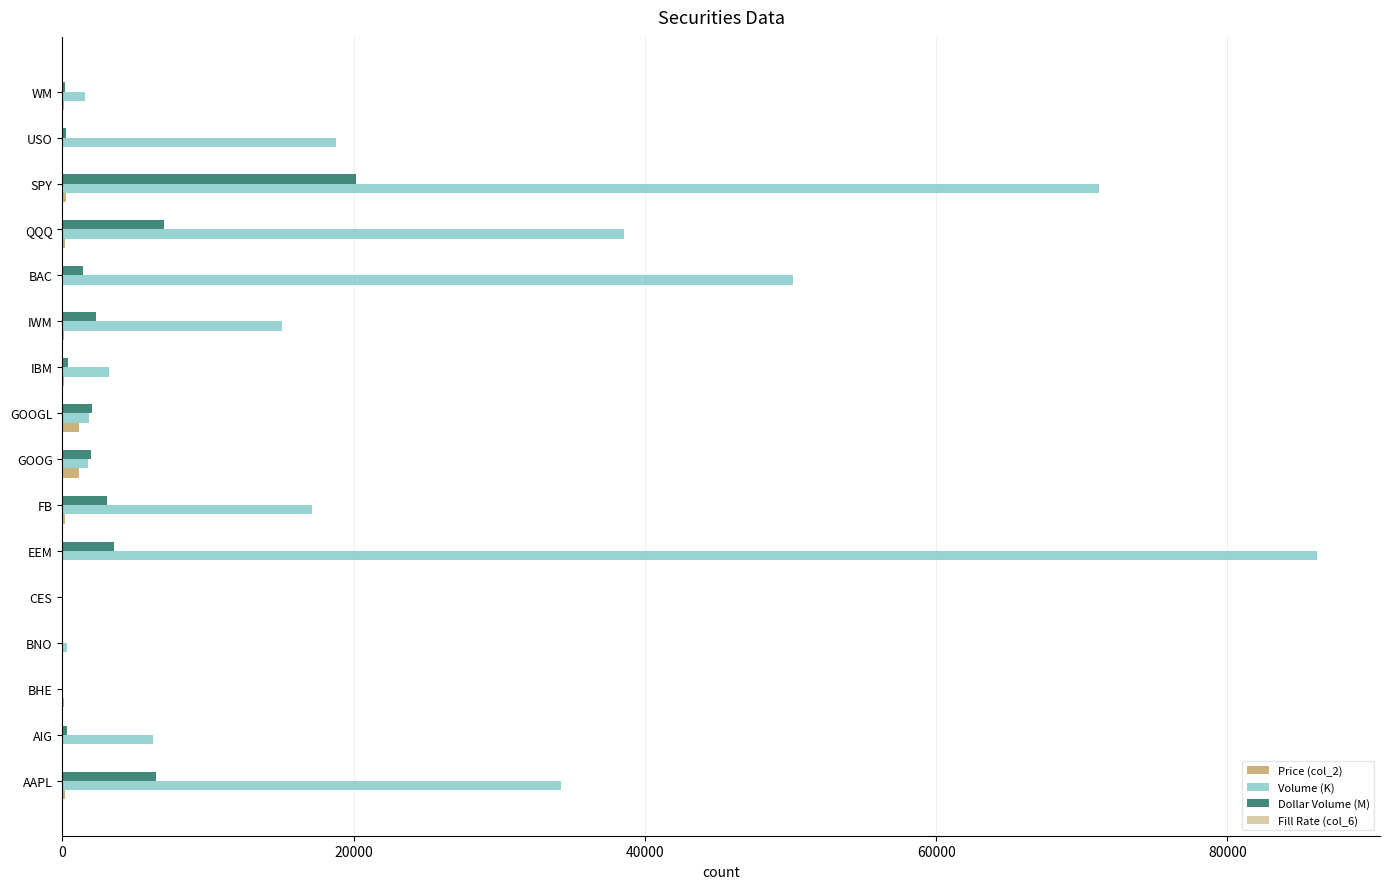

Which series has the largest total across all categories?

Volume (K)